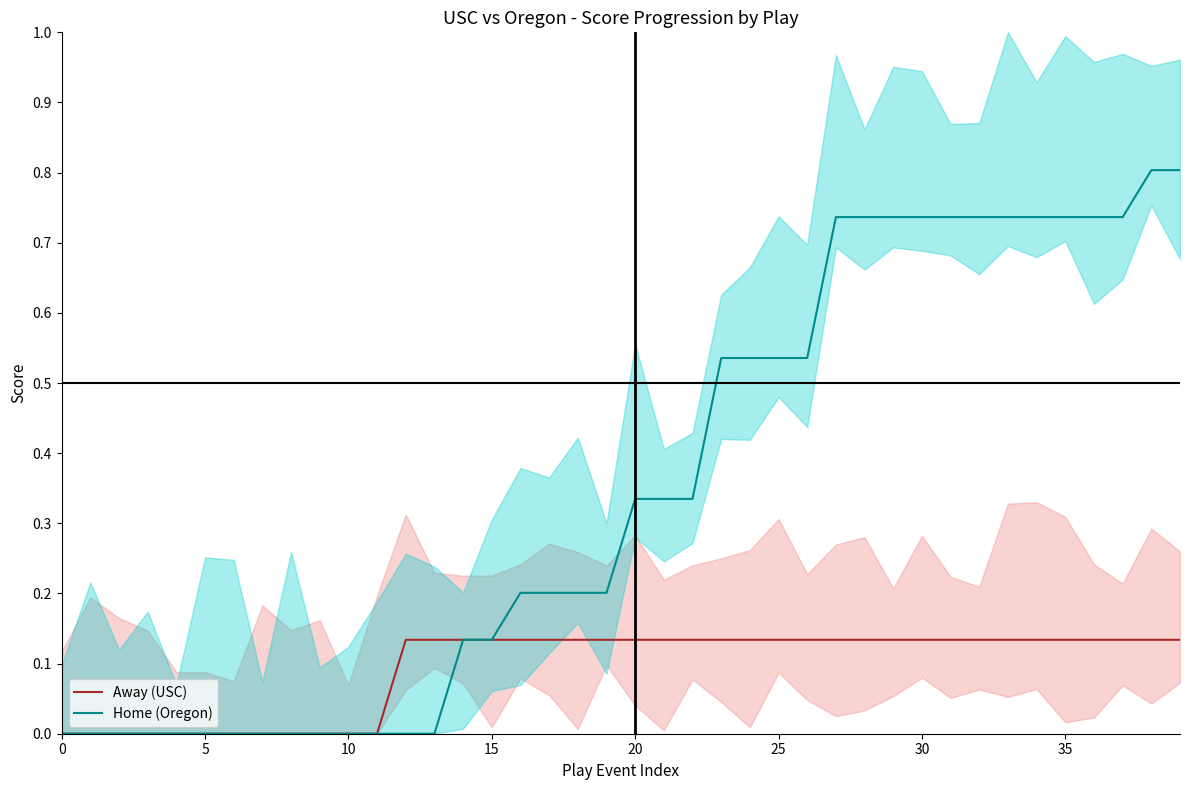

Is it true that Away (USC) equals 0.0 at 0?

True